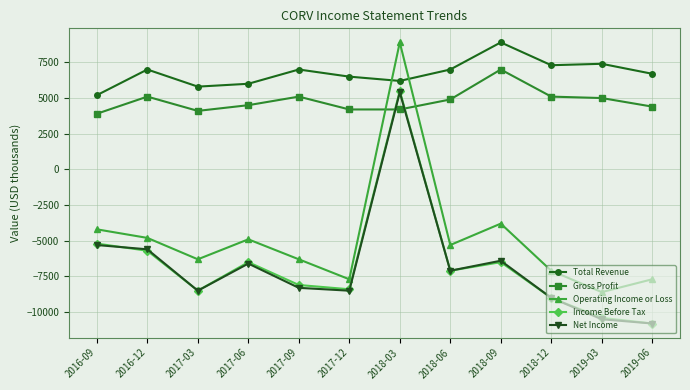

True or false: Net Income has more than 1 interior local peaks.

True